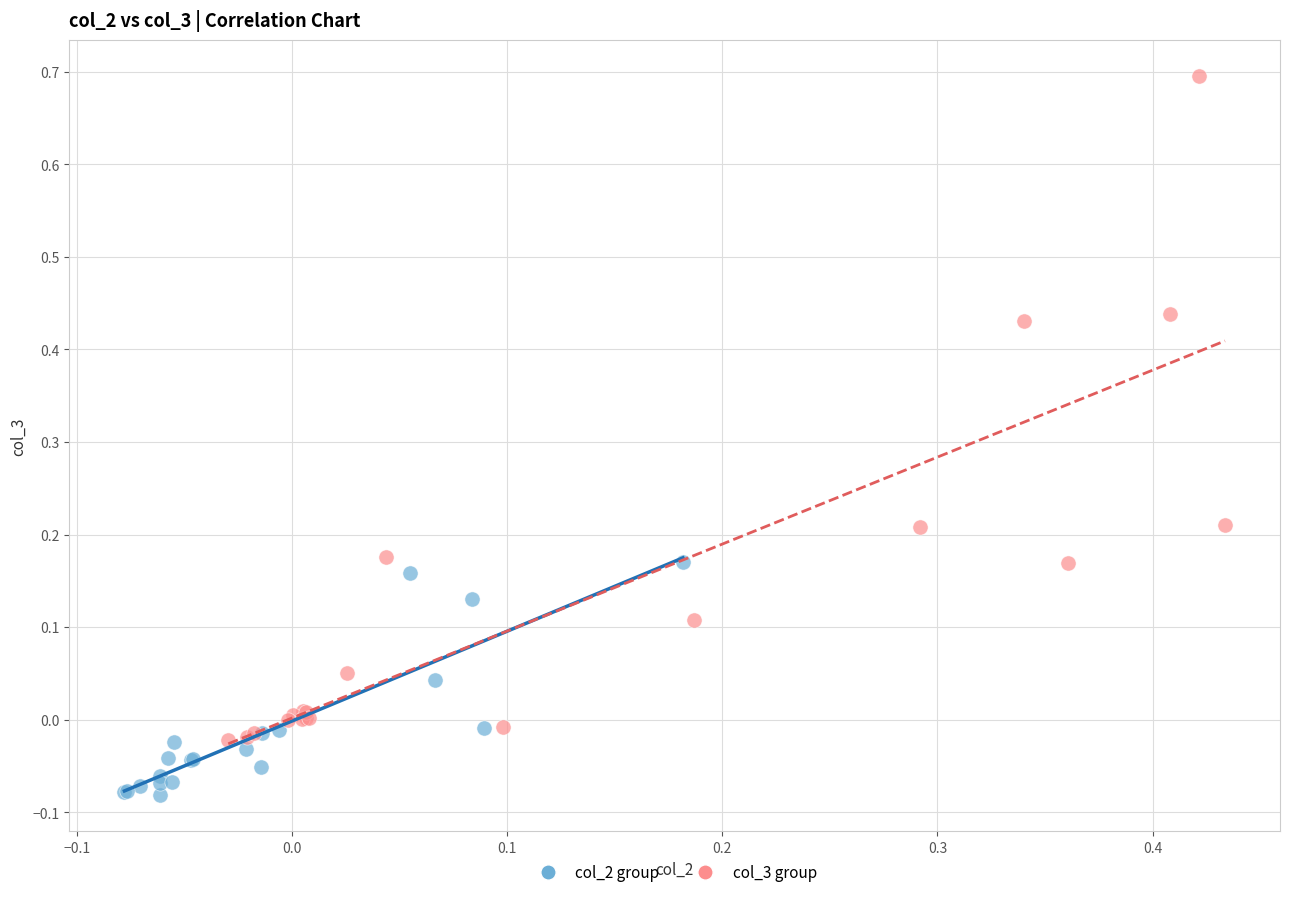

Which series contains the lowest Y value?

col_2 group